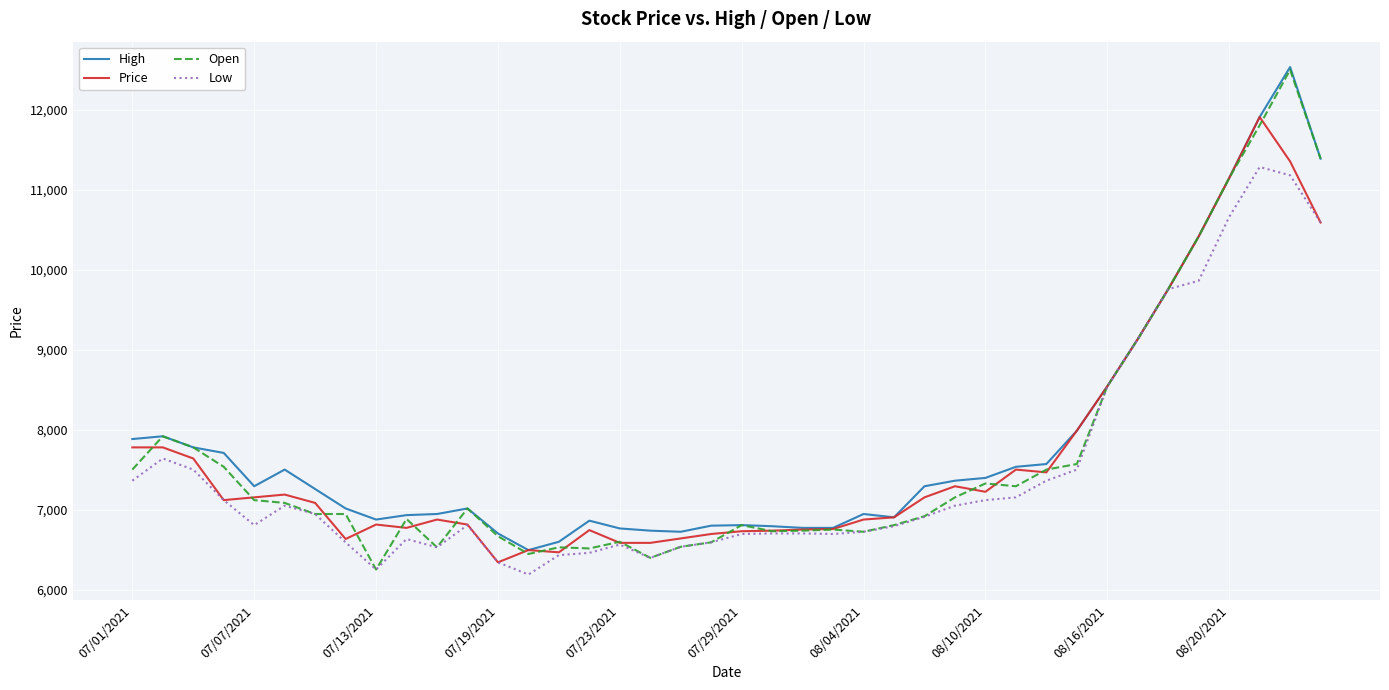

What is the highest value of the Price series?

11911.6